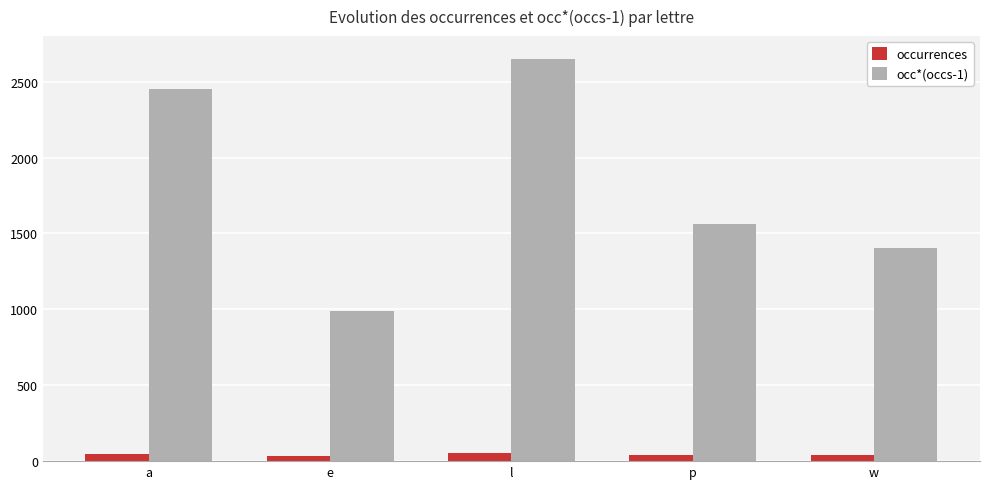

What is the label of the 2nd bar from the right?

p